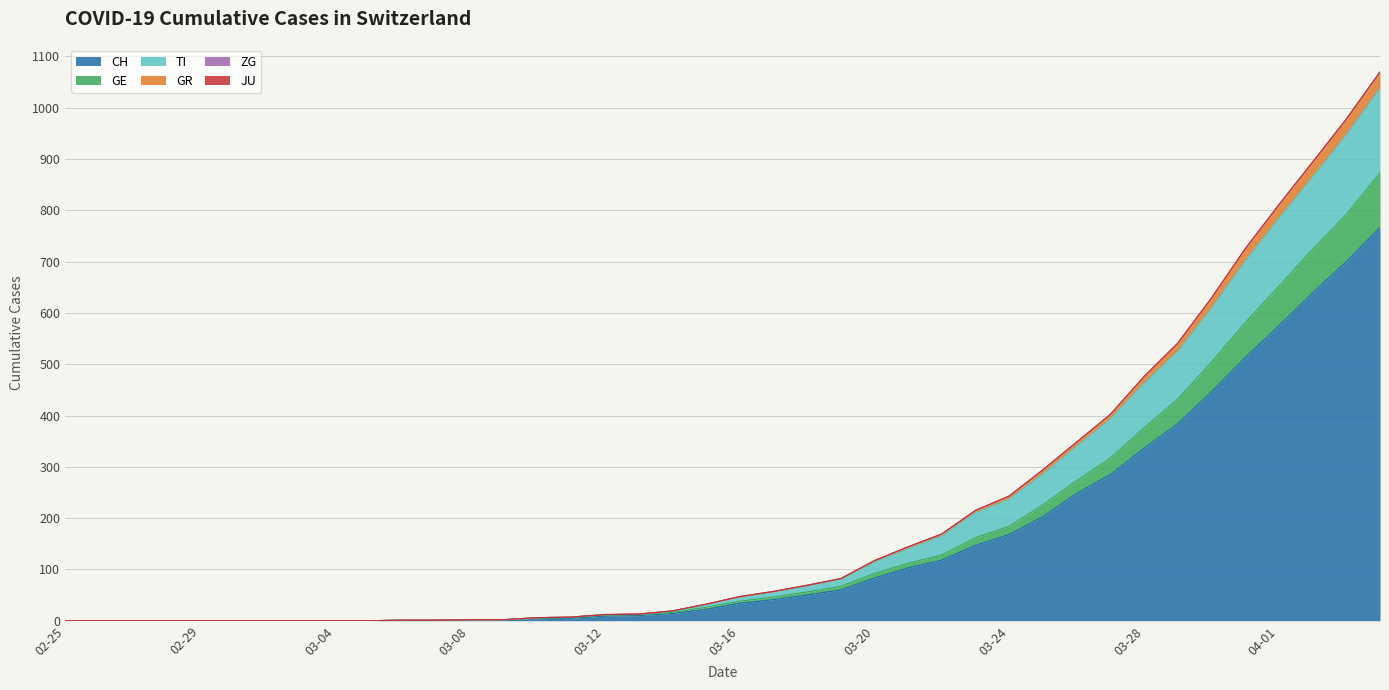

What is the highest value of the CH series?

767